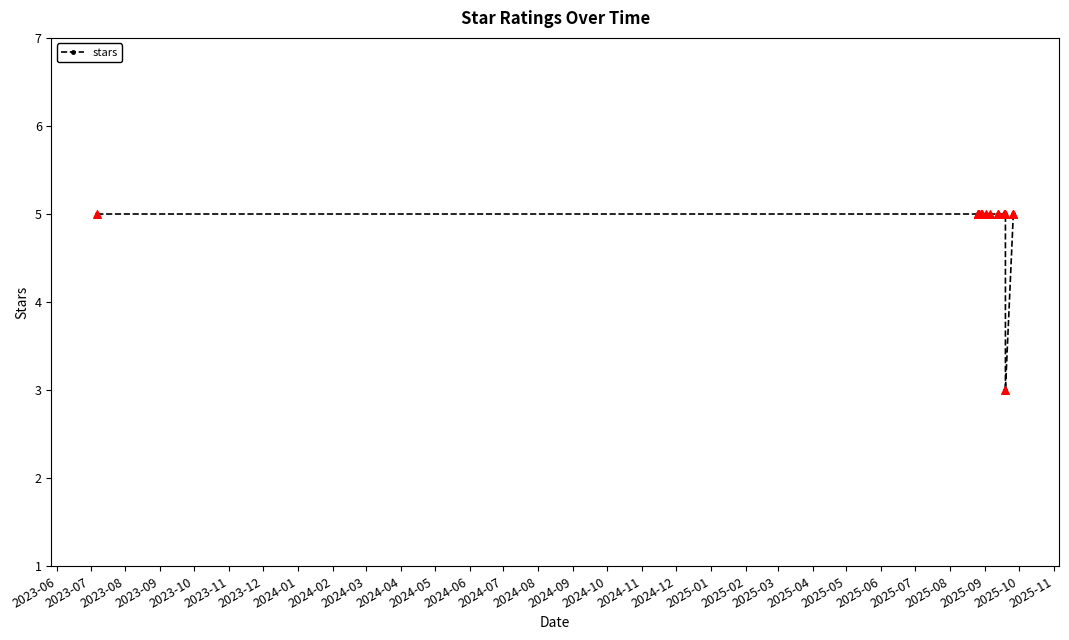

Between 2023-08 and 2023-10, which is larger?

2023-08